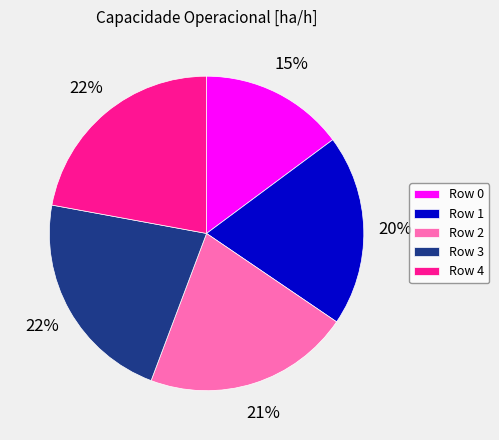

What is the ratio of the value at Row 4 to the value at Row 3?

1.0